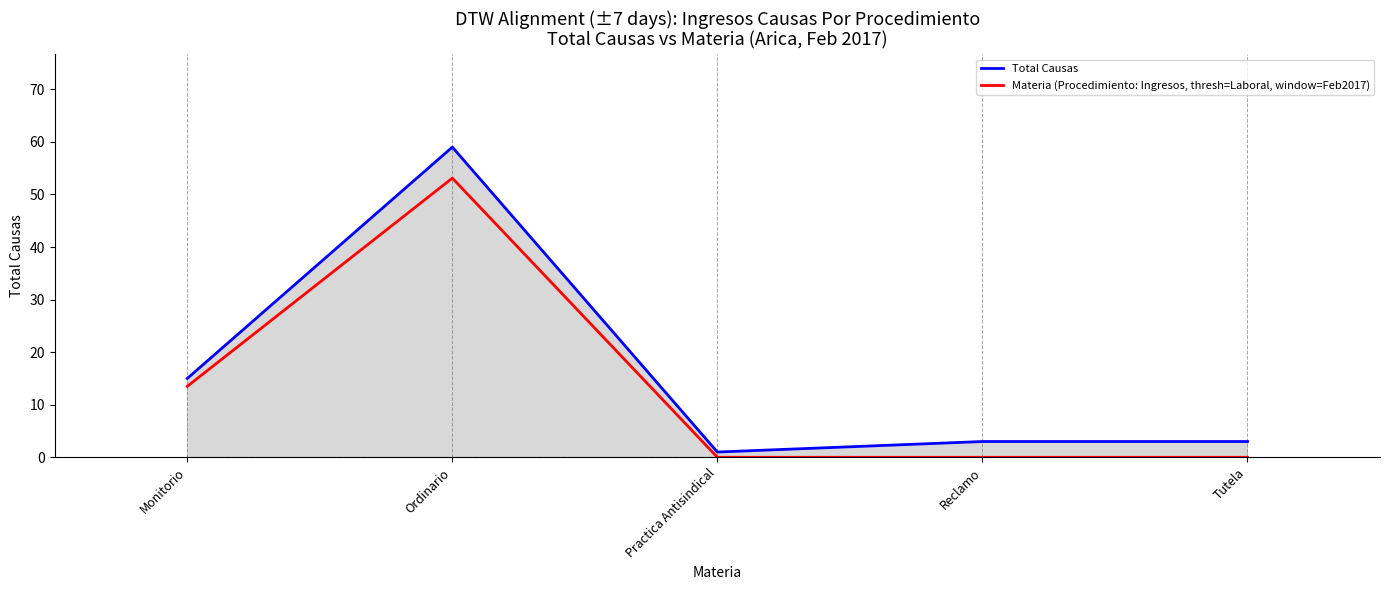

True or false: Total Causas has a value of 15.0 at Monitorio.

True